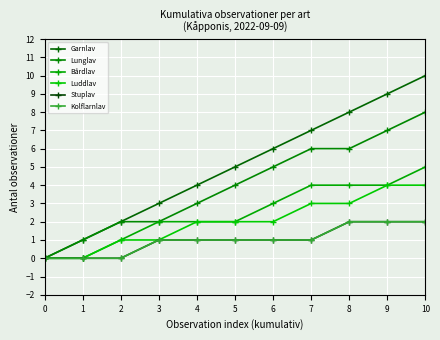

Is this an area chart (filled region under the line)?

No